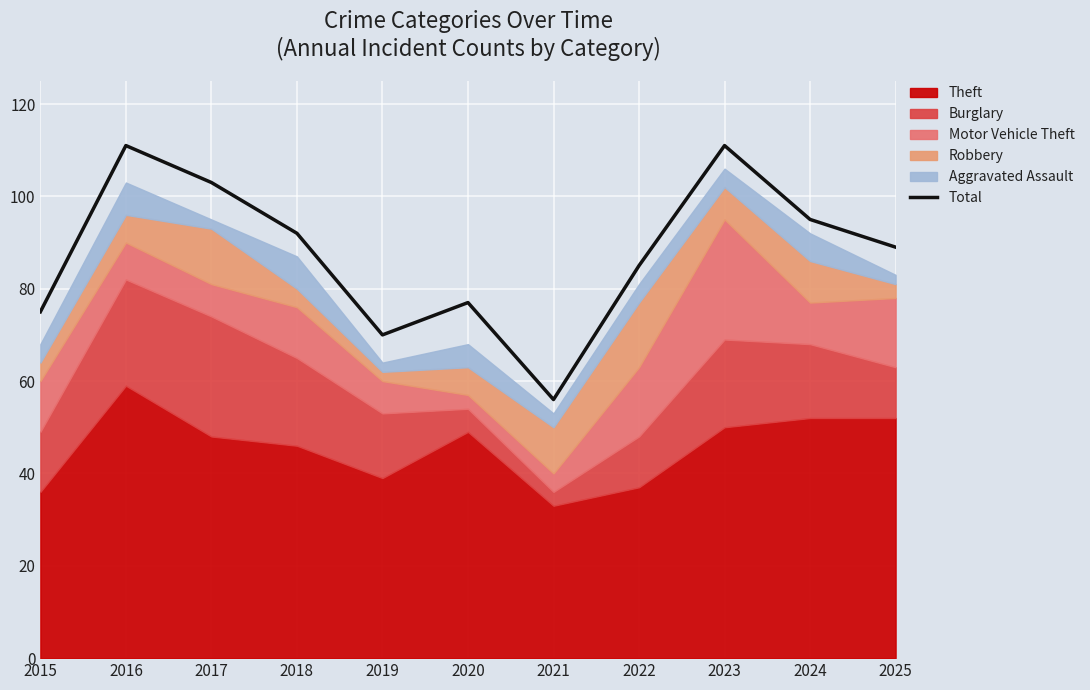

Rank the categories by value from highest to lowest.

2016, 2023, 2017, 2024, 2018, 2025, 2022, 2020, 2015, 2019, 2021